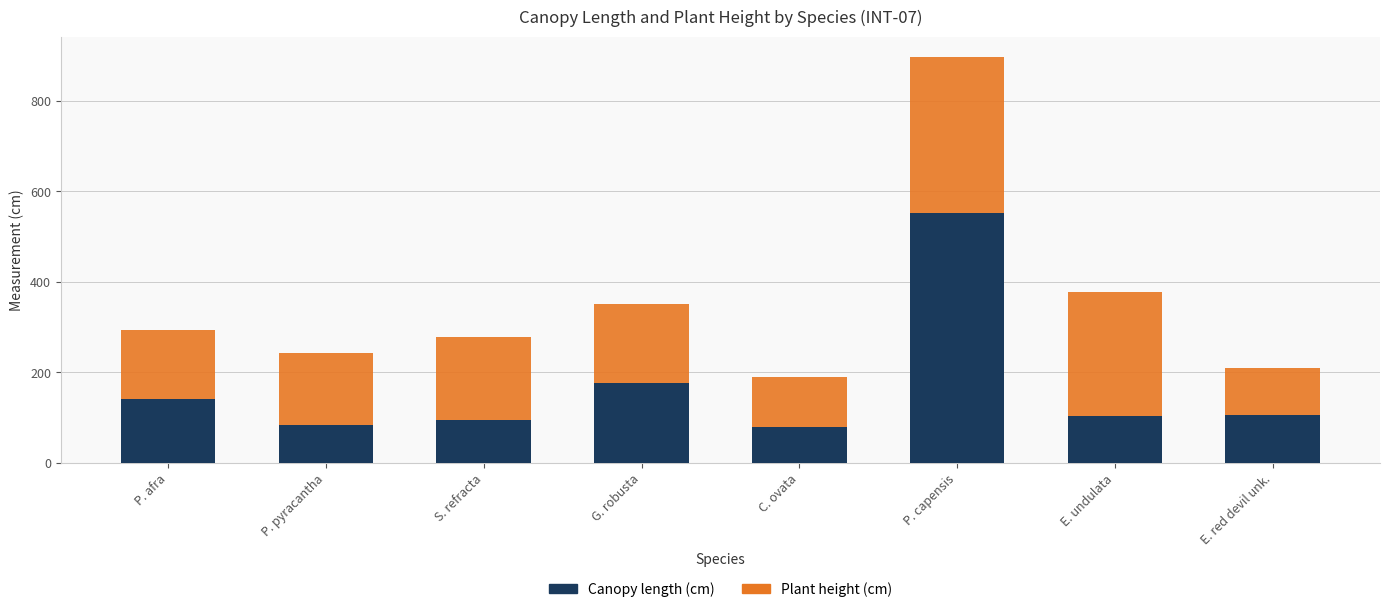

What is the total value across all series at P. pyracantha?

242